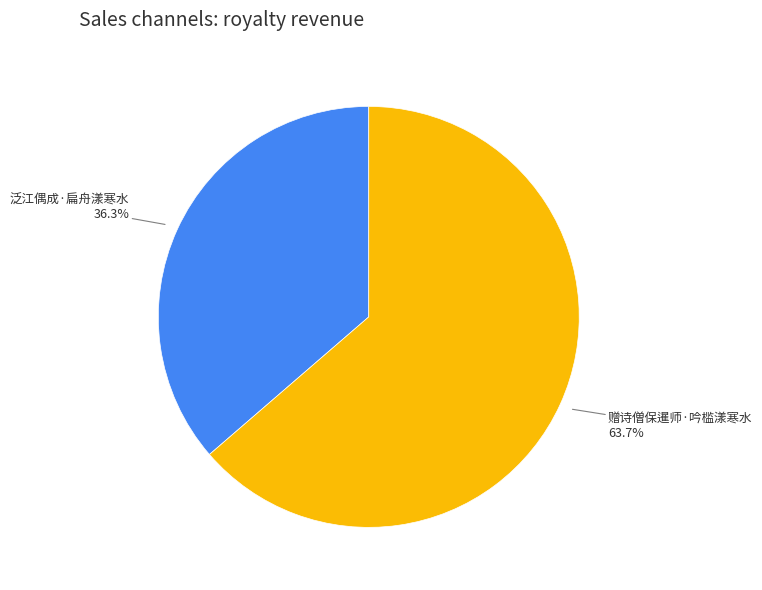

How many segments does this pie chart have?

2